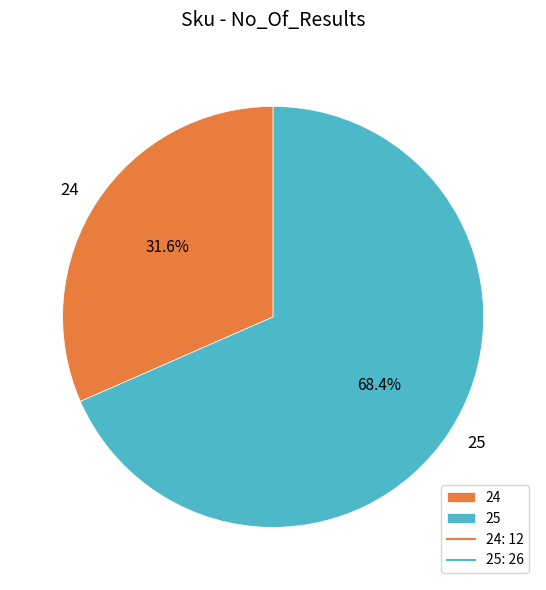

To the nearest percent, what portion does 24 represent?

32%